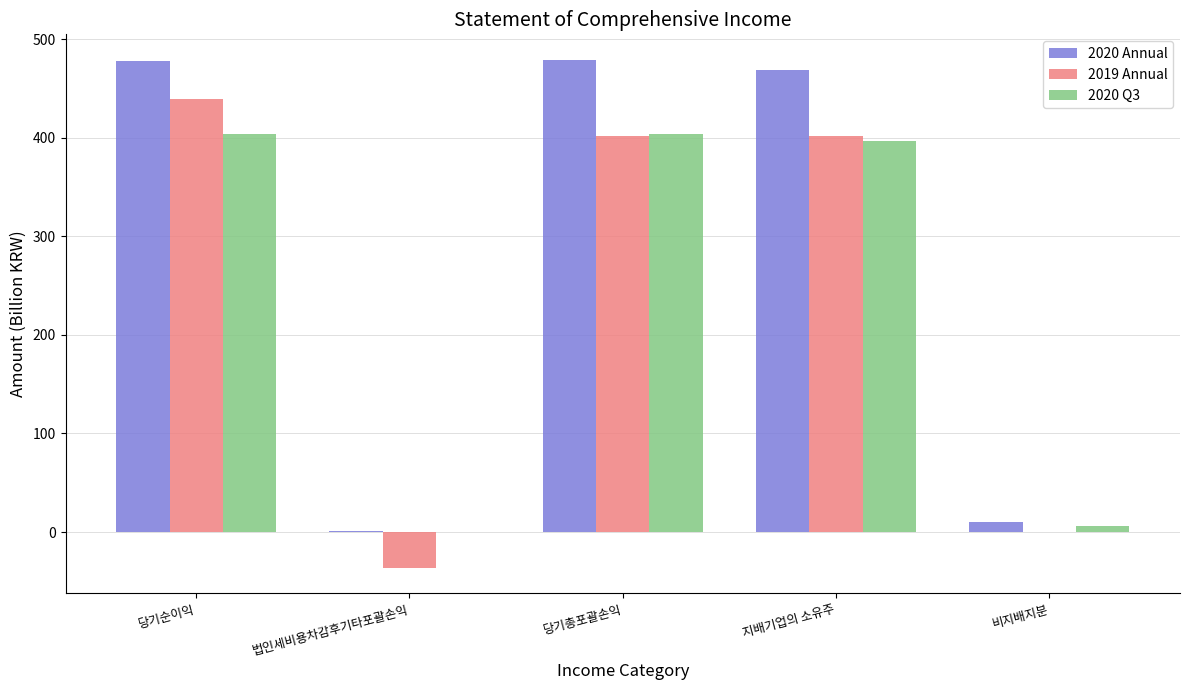

What is the sum of all 2019 Annual values?

1206.8